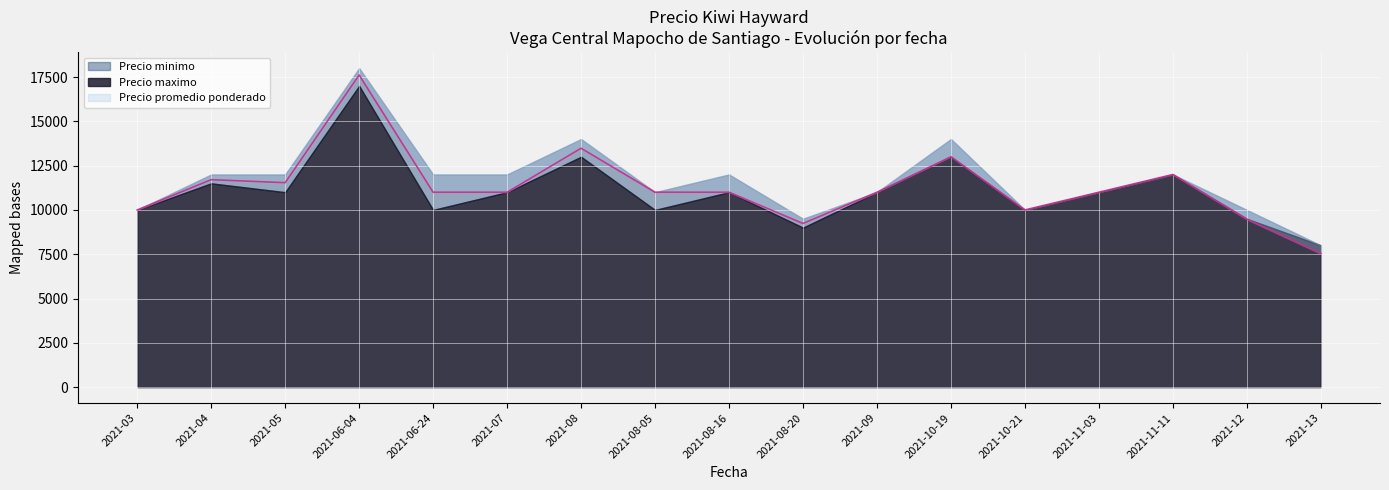

Rank the series by their average value, from lowest to highest.

Precio minimo, Precio promedio ponderado, Precio maximo